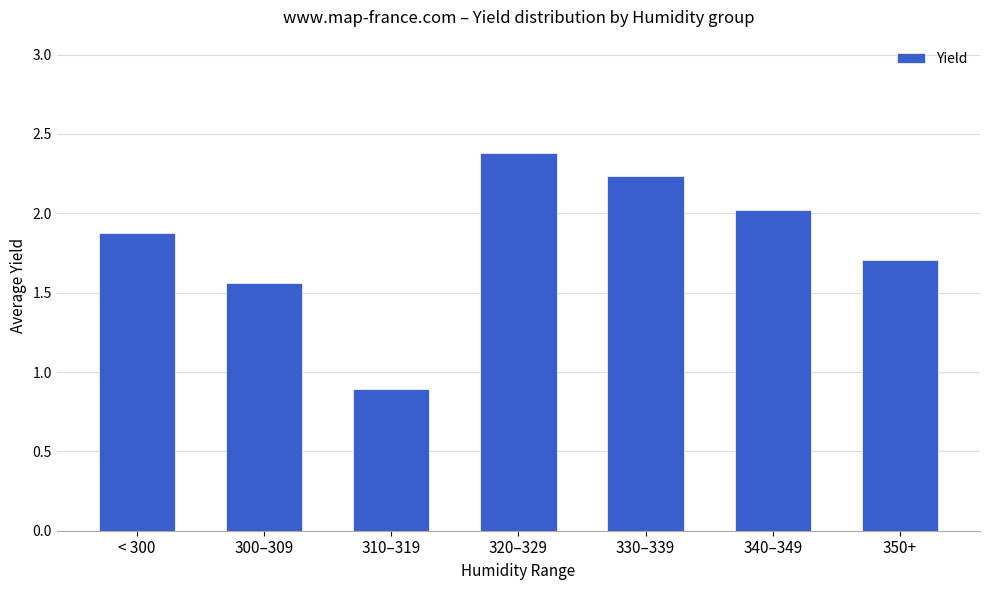

Does the chart contain stacked bars?

No